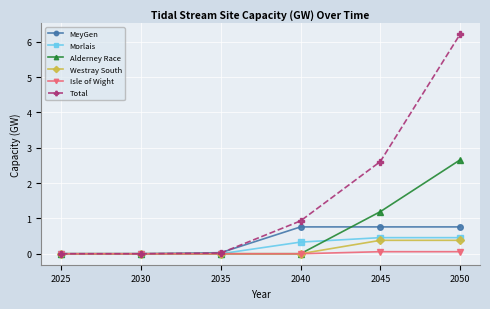

Is it true that Morlais equals 0.3 at 2040?

True